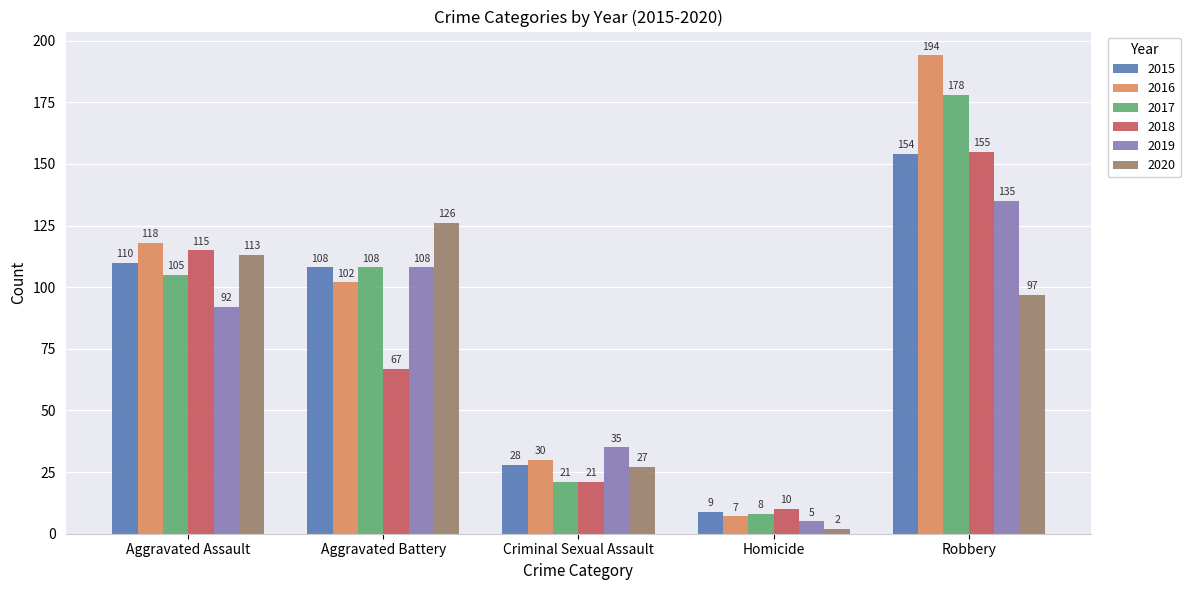

At which label is 2017 closest to 93?

Aggravated Assault